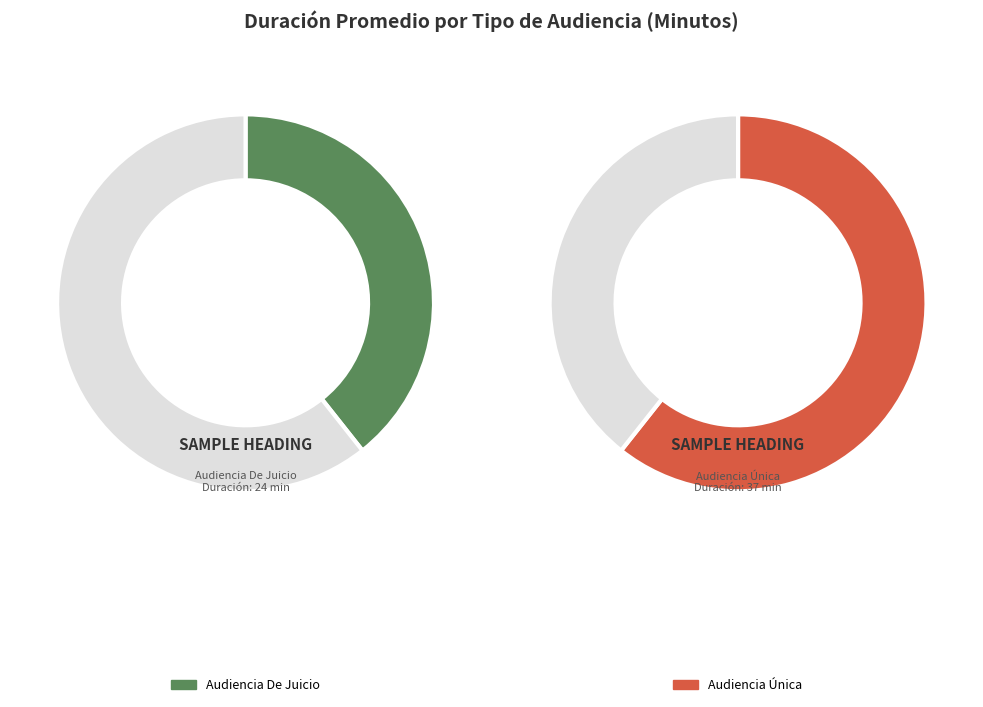

To the nearest percent, what percentage of the pie is Audiencia De Juicio?

39%